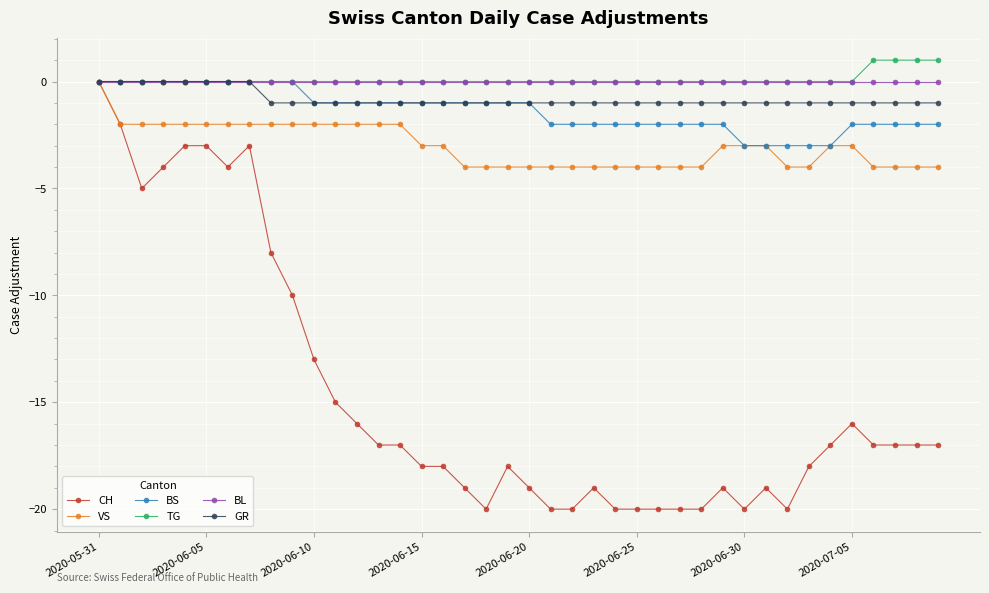

What is the difference between the maximum and minimum values in the VS series?

4